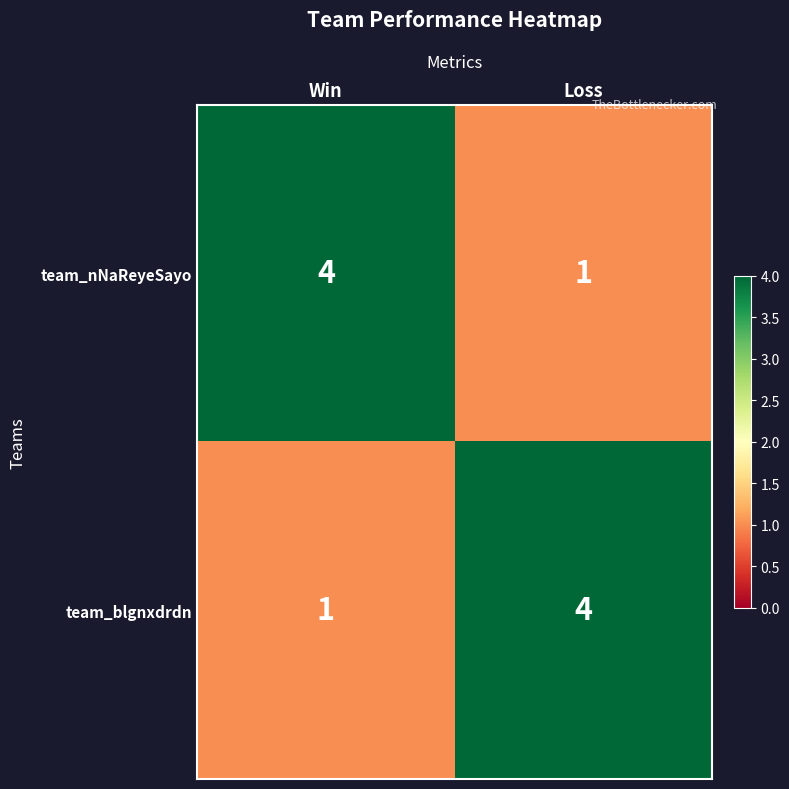

At how many categories does at least one series exceed 3?

2